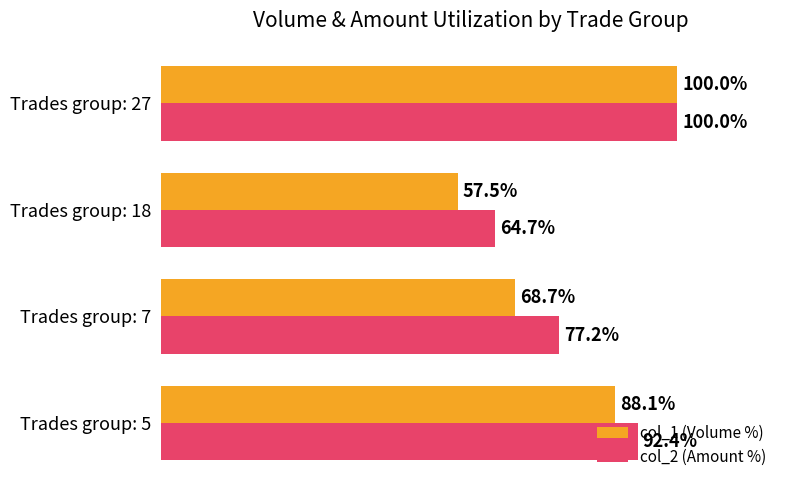

Which label corresponds to the smallest value in the chart?

Trades group: 18